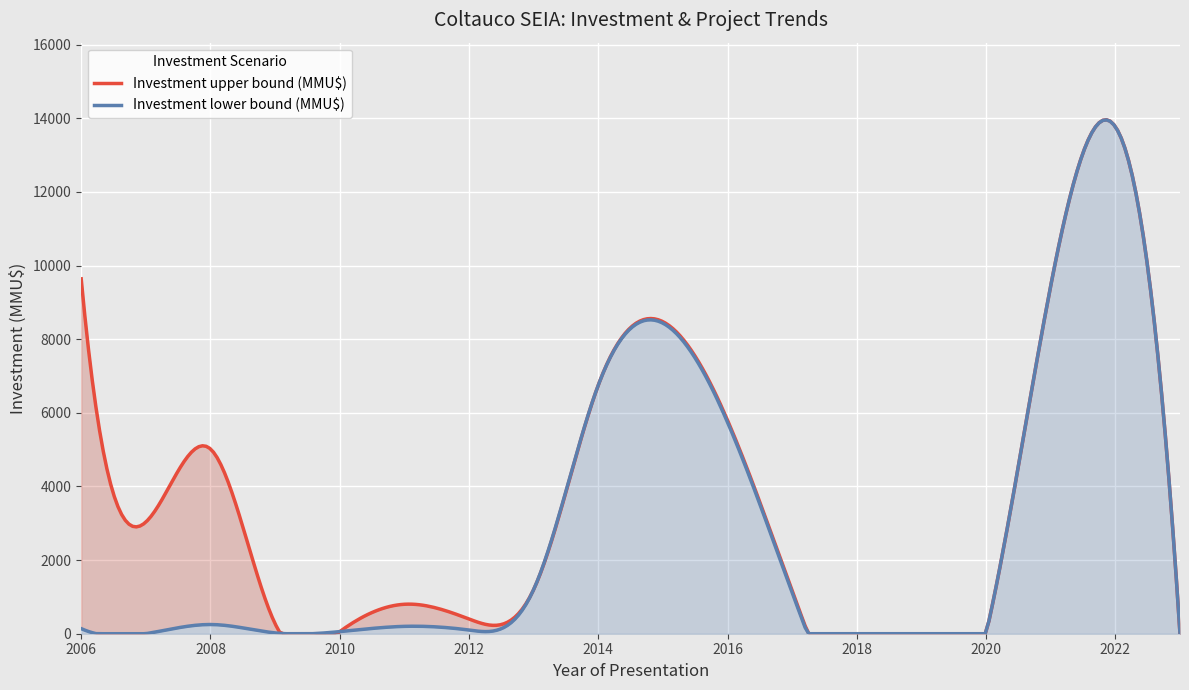

How many values in the Investment upper (MMU$) series are below 1200?

6